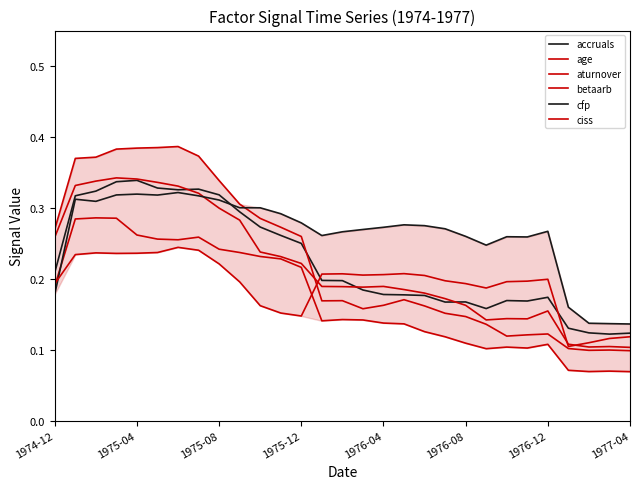

How many distinct data groups are displayed?

6